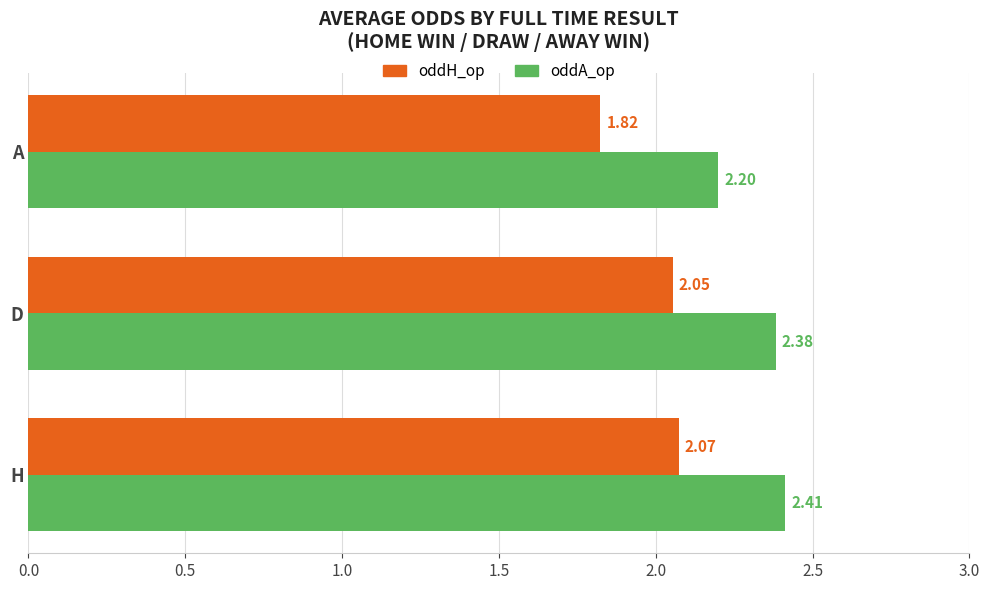

Rank the series by their average value, from highest to lowest.

oddA_op, oddH_op